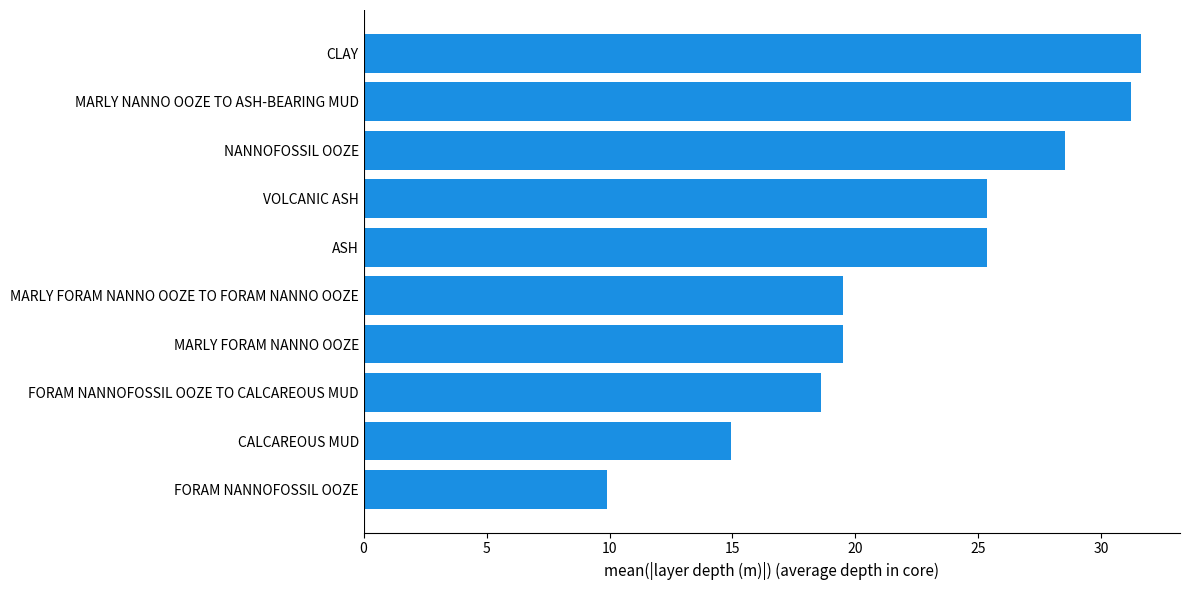

True or false: the data shows 29.1 at MARLY FORAM NANNO OOZE.

False